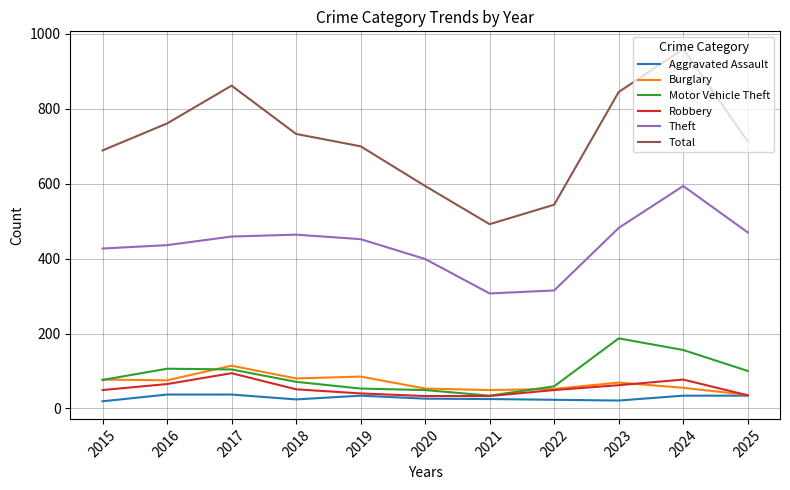

Which series has the widest spread of values?

Total